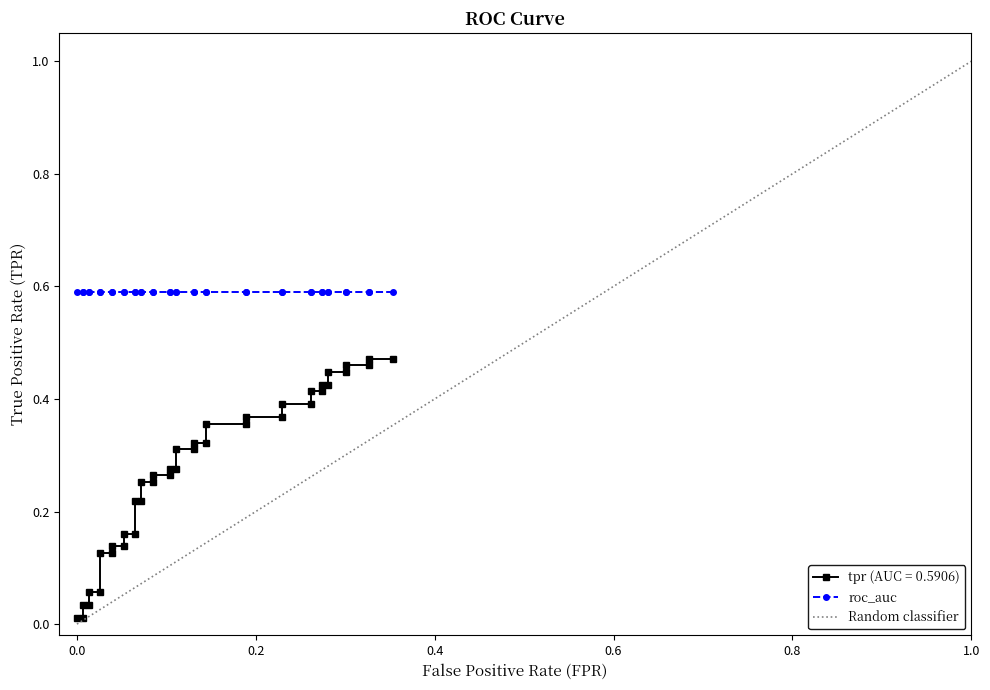

Does the chart display data point markers on the line(s)?

Yes